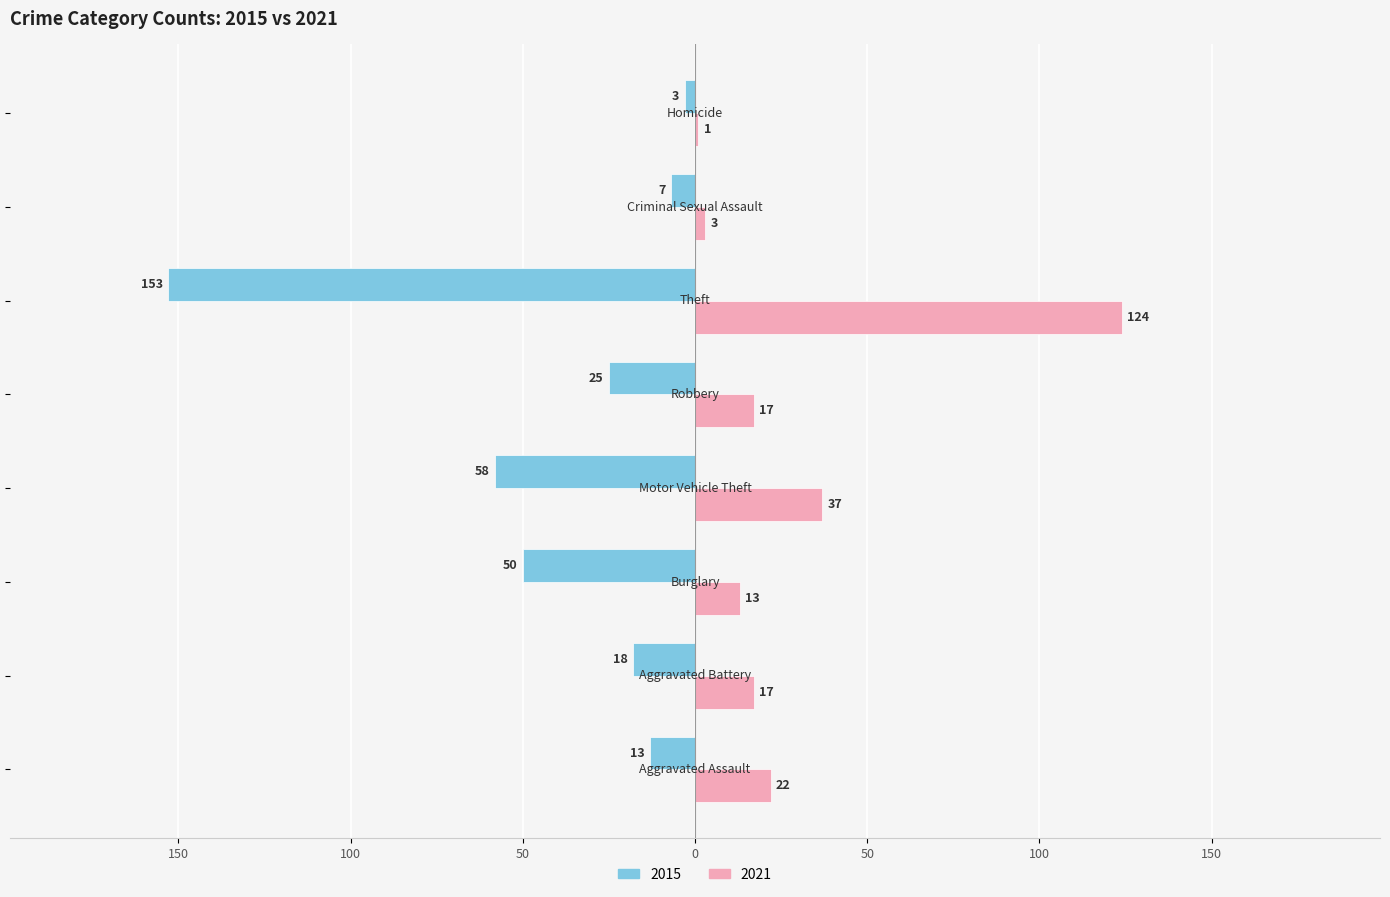

What are all the series names shown in the legend?

2015, 2021